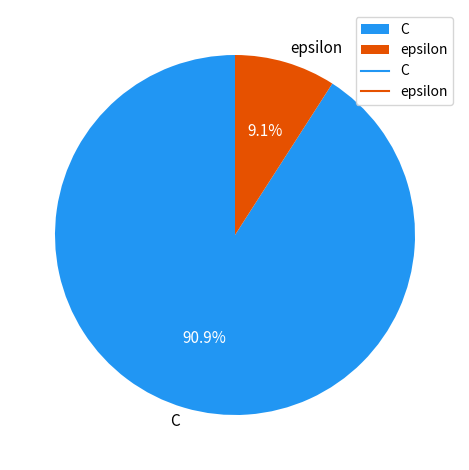

Approximately how many times larger is the value at epsilon compared to C?

0.1